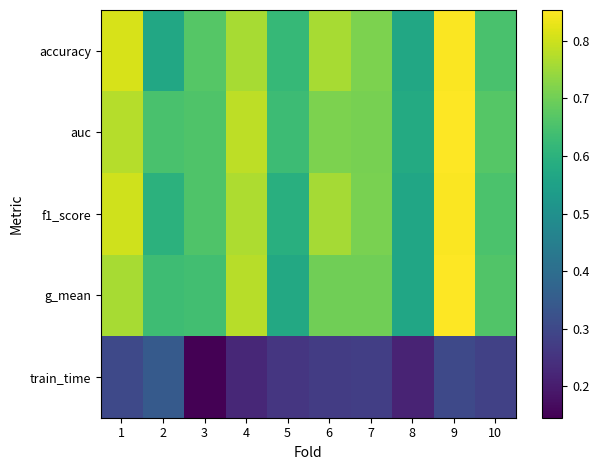

Reading left to right, extract all data points from this chart.

accuracy: 1=0.8	2=0.6	3=0.7	4=0.8	5=0.6	6=0.8	7=0.7	8=0.6	9=0.8	10=0.7
auc: 1=0.8	2=0.7	3=0.7	4=0.8	5=0.6	6=0.7	7=0.7	8=0.6	9=0.9	10=0.7
f1_score: 1=0.8	2=0.6	3=0.7	4=0.8	5=0.6	6=0.8	7=0.7	8=0.6	9=0.9	10=0.7
g_mean: 1=0.8	2=0.6	3=0.6	4=0.8	5=0.6	6=0.7	7=0.7	8=0.6	9=0.9	10=0.7
train_time: 1=0.3	2=0.3	3=0.1	4=0.2	5=0.3	6=0.3	7=0.3	8=0.2	9=0.3	10=0.3